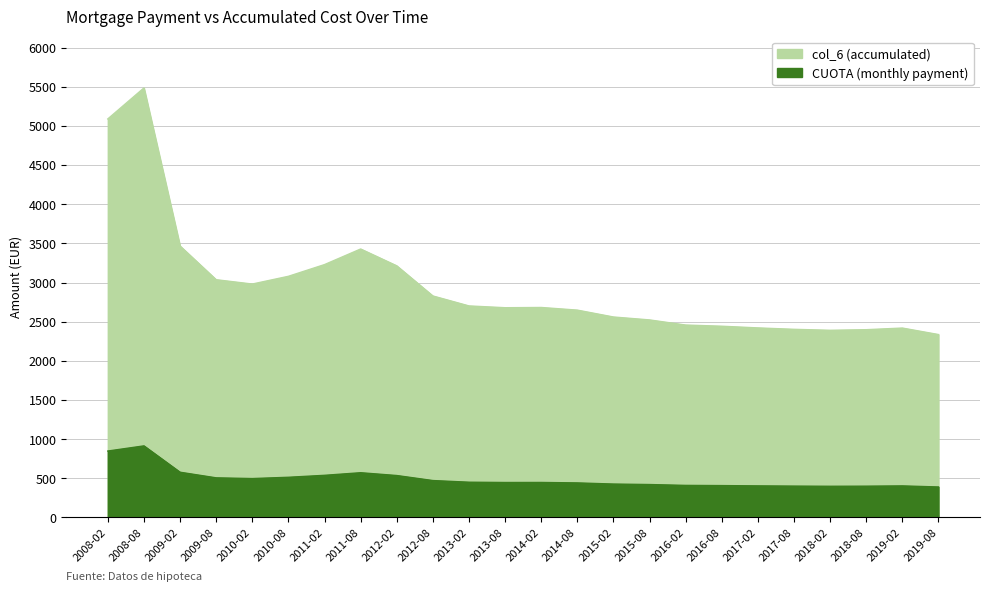

Rank the series at 2014-08 from lowest to highest value.

CUOTA, col_6